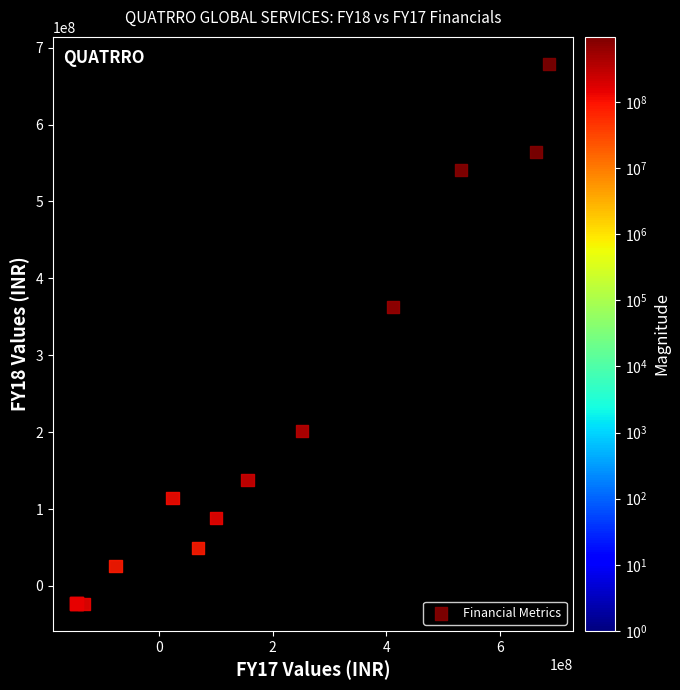

What Y value in the scatter plot is closest to 327772658?

363032887